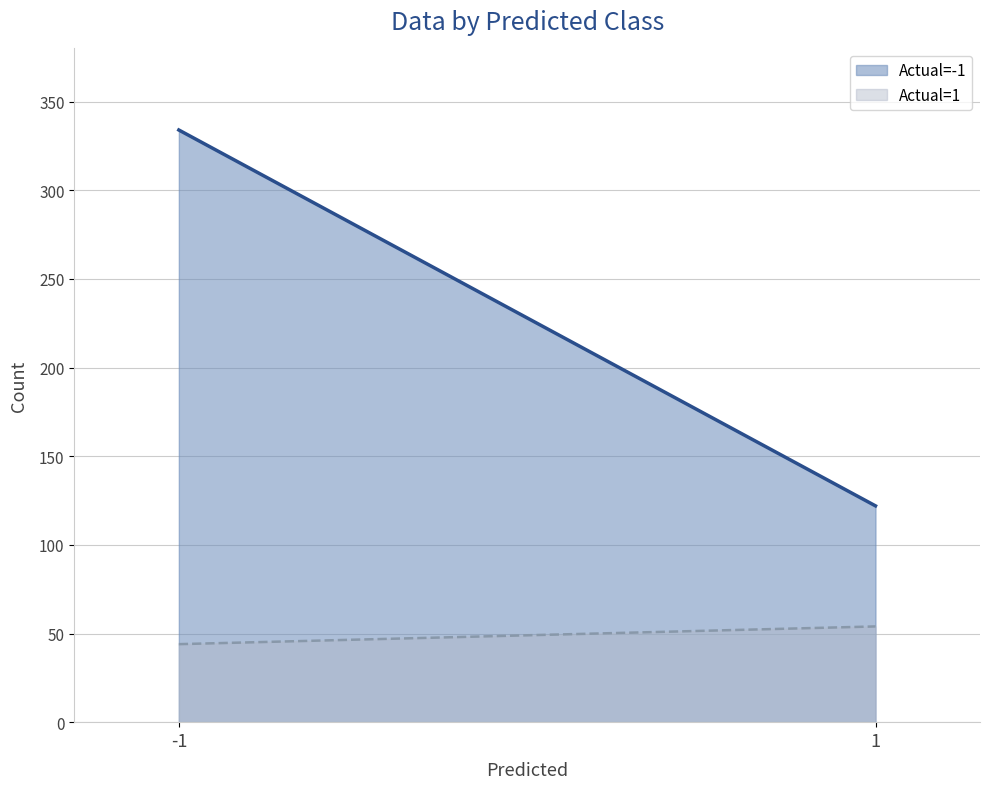

What is the sum of all Actual=-1 line values?

456